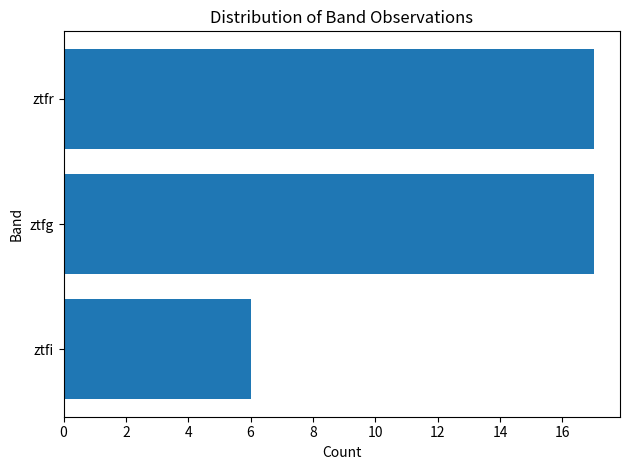

What is the maximum value shown in the chart?

17